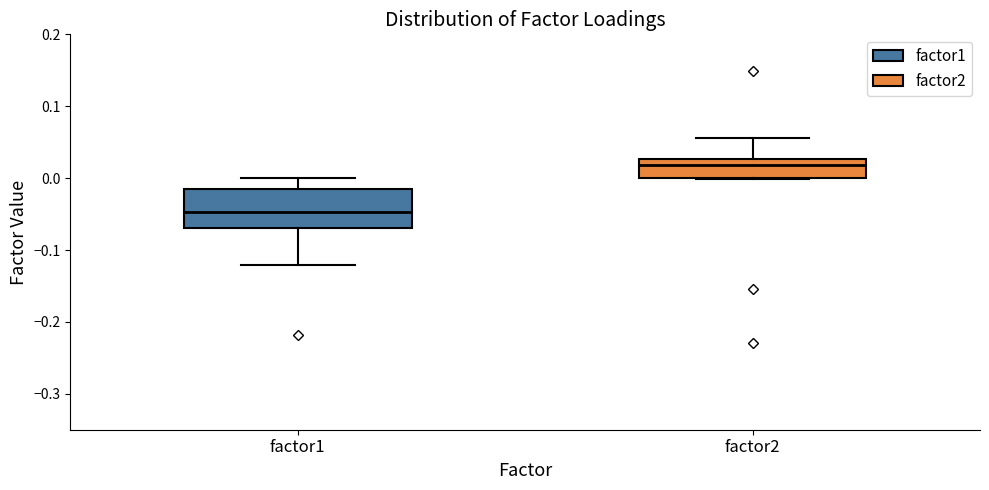

Where does the upper whisker of the box for factor1 end on the y-axis? The values are not printed on the chart, so give them approximately, as read against the axis.

0.00